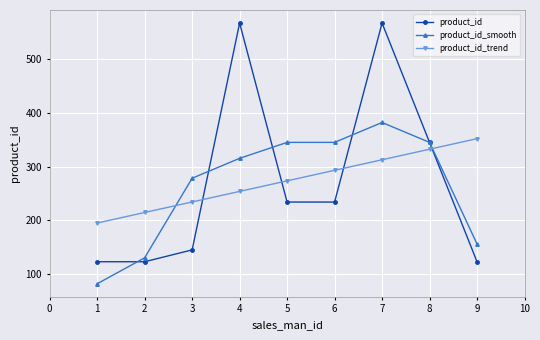

Reading right to left, extract all data points from this chart.

product_id: 123.0	345.0	567.0	234.0	234.0	567.0	145.0	123.0	123.0
product_id_smooth: 156.0	345.0	382.0	345.0	345.0	315.3	278.3	130.3	82.0
product_id_trend: 351.9	332.3	312.7	293.1	273.4	253.8	234.2	214.6	195.0